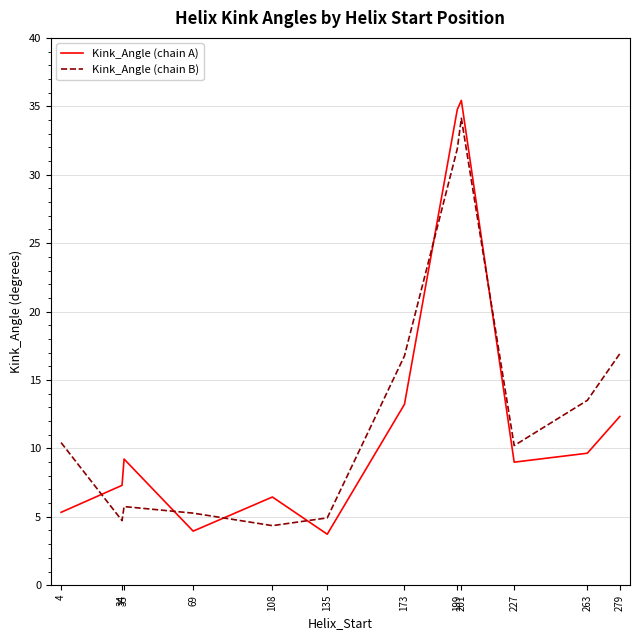

Reading right to left, what are all the values shown in this chart?

Kink_Angle (chain A): 279=12.3	263=9.6	227=9.0	201=35.4	199=34.8	173=13.2	135=3.7	108=6.4	69=4.0	35=9.2	34=7.3	4=5.3
Kink_Angle (chain B): 279=16.9	263=13.5	227=10.2	201=34.1	199=31.9	173=16.8	135=4.9	108=4.4	69=5.3	35=5.7	34=4.7	4=10.4